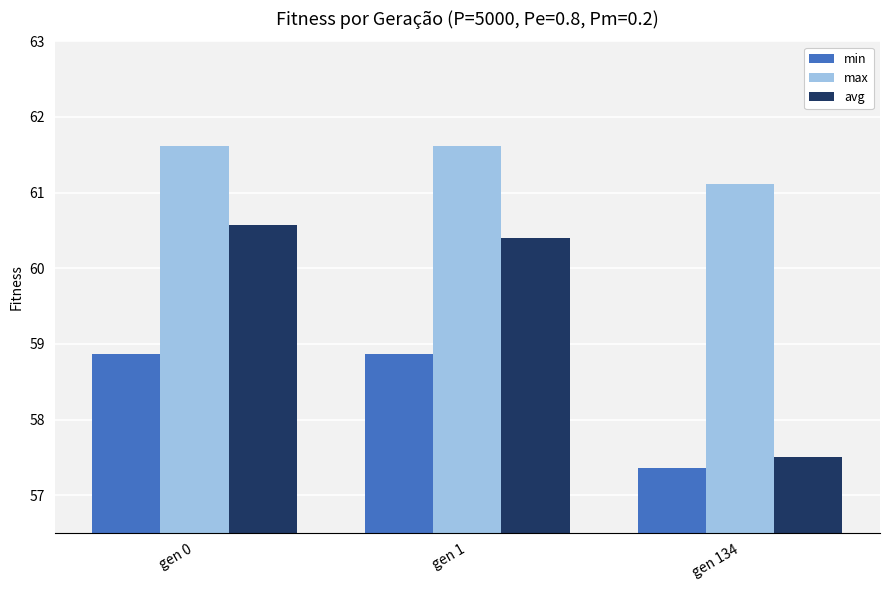

Reading left to right, extract all data points from this chart.

min: 58.9	58.9	57.4
max: 61.6	61.6	61.1
avg: 60.6	60.4	57.5